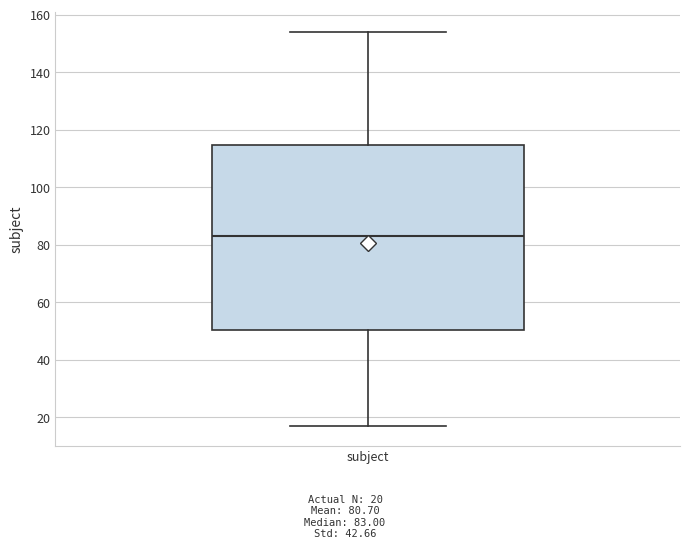

Transcribe this box plot: give where the median line is, the range the box spans, and where the two whiskers end, as read against the y-axis. The values are not printed on the chart, so give them approximately, as read against the axis.

median 84, box 50 to 114, whiskers 18 to 154